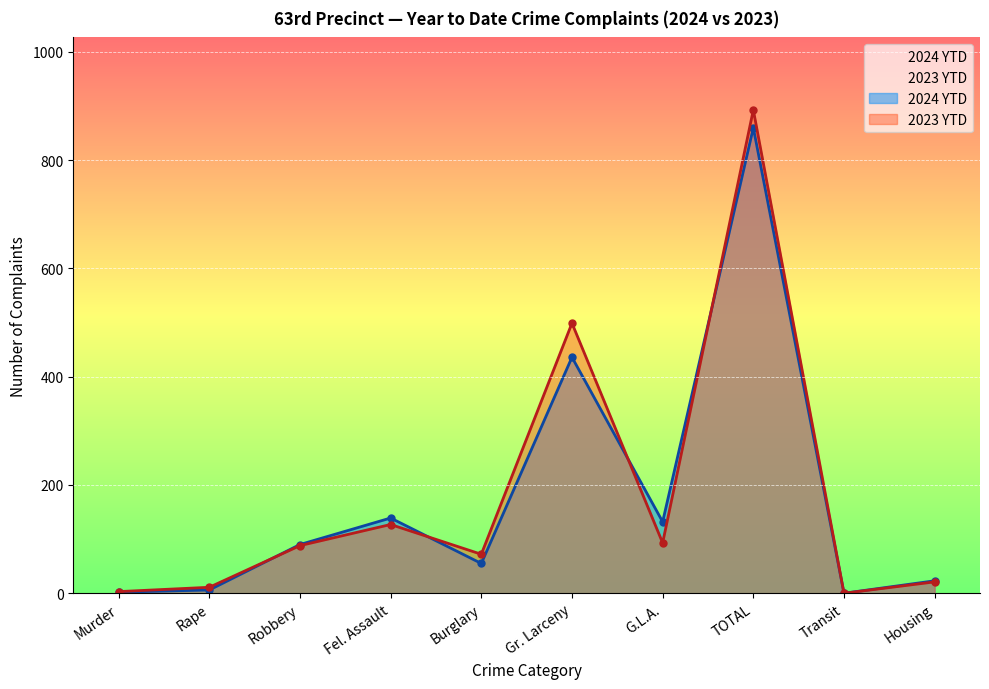

How many times do 2024 YTD and 2023 YTD cross each other?

4